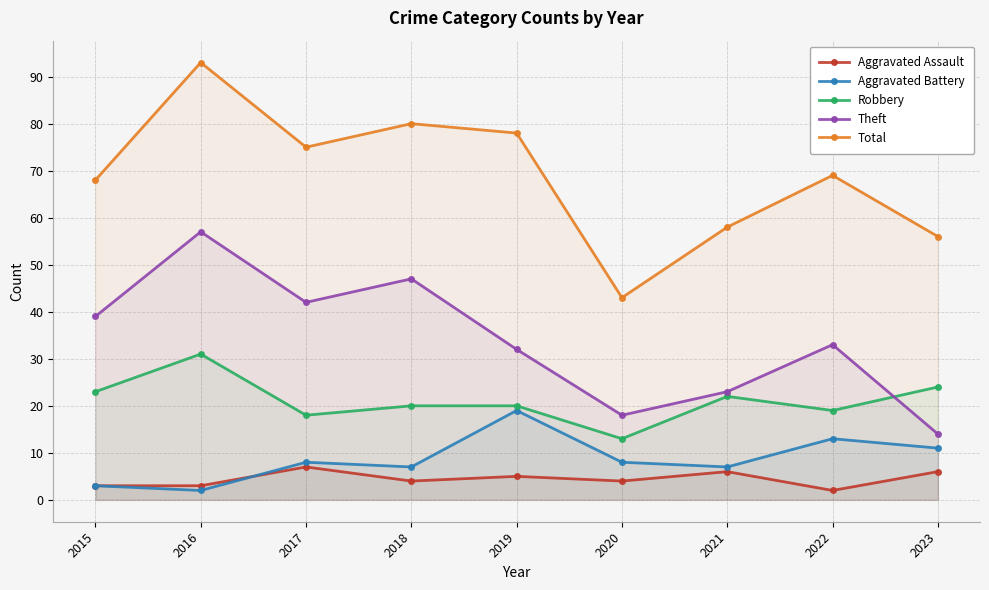

What value does the Aggravated Battery series have at 2020, to the nearest 5?

10